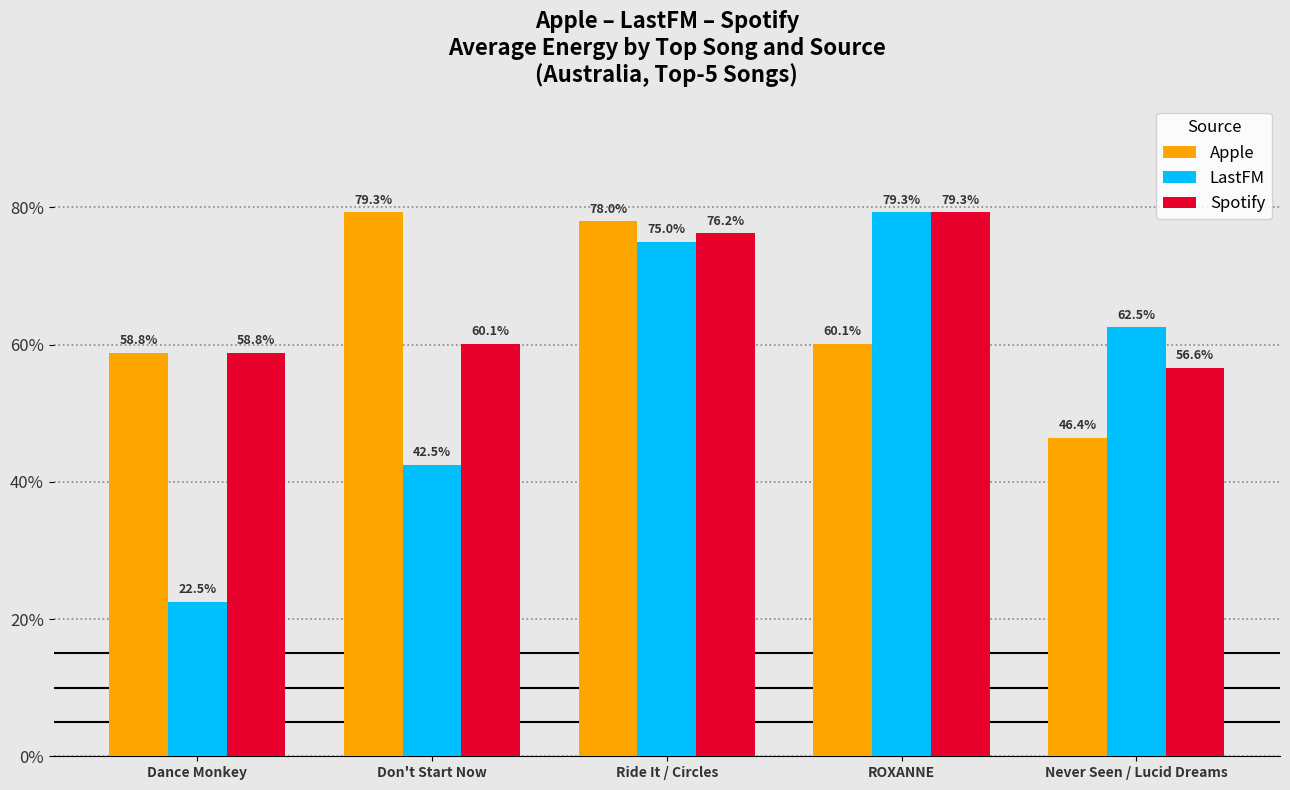

Reading left to right, what are all the values shown in this chart?

Apple: Dance Monkey=0.6	Don't Start Now=0.8	Ride It / Circles=0.8	ROXANNE=0.6	Never Seen / Lucid Dreams=0.5
LastFM: Dance Monkey=0.2	Don't Start Now=0.4	Ride It / Circles=0.8	ROXANNE=0.8	Never Seen / Lucid Dreams=0.6
Spotify: Dance Monkey=0.6	Don't Start Now=0.6	Ride It / Circles=0.8	ROXANNE=0.8	Never Seen / Lucid Dreams=0.6